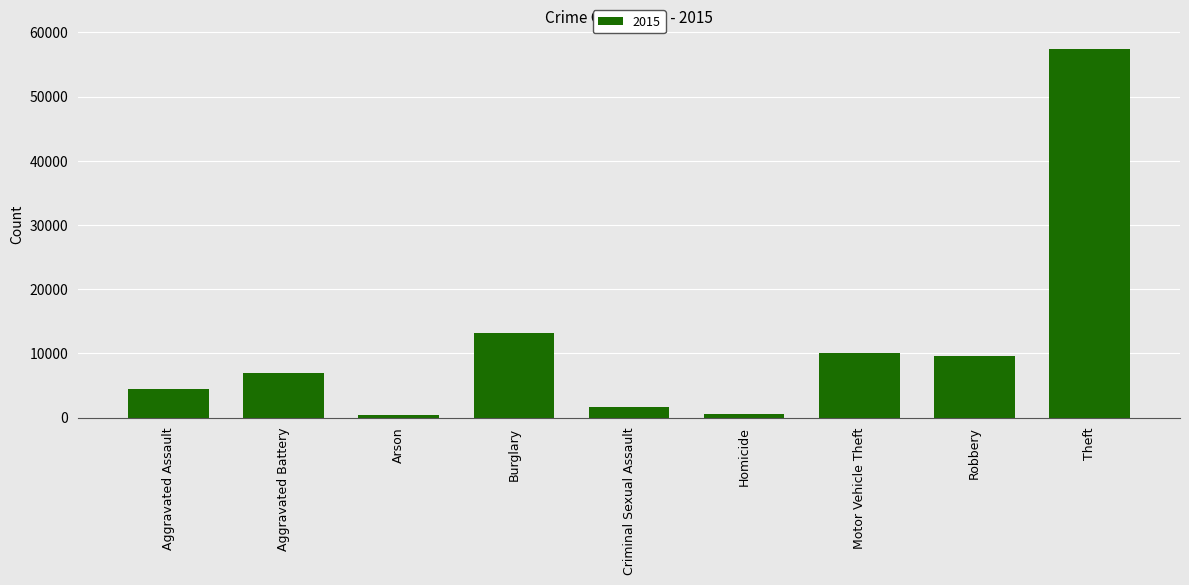

What is the change in value from Arson to Theft?

+56902